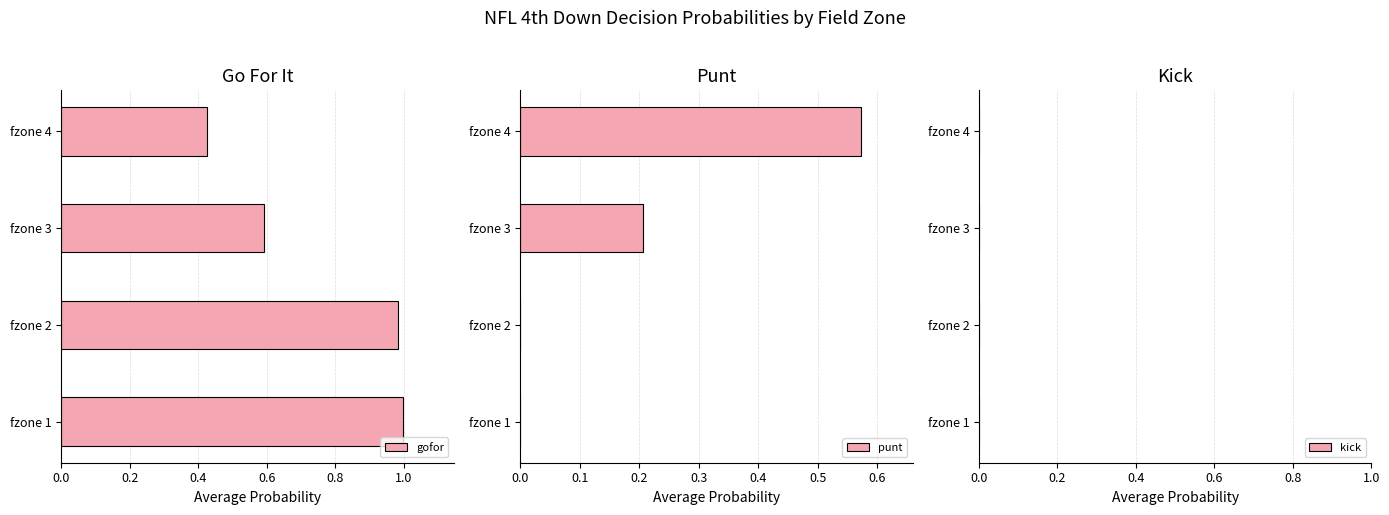

Rank the series by their average value, from lowest to highest.

punt, kick, gofor